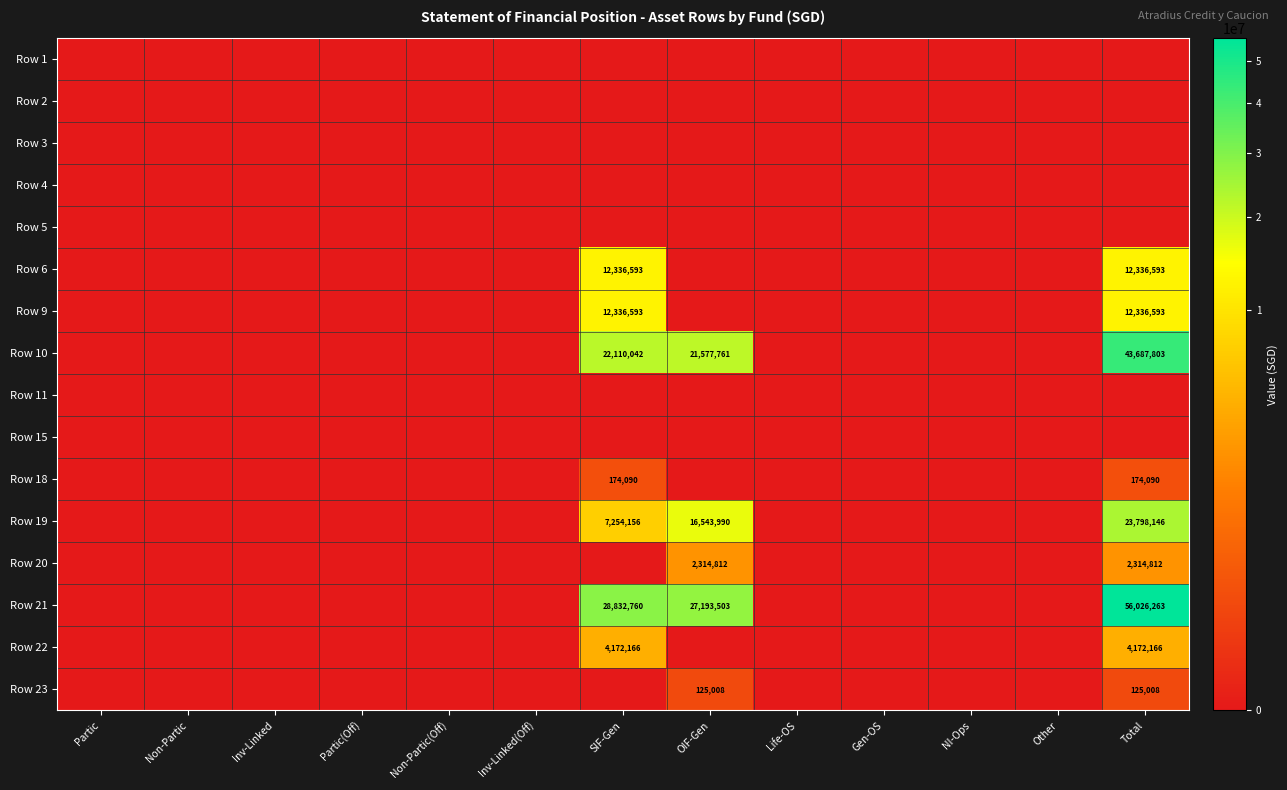

The value of Row 21 at Total is 56026263. True or false?

True